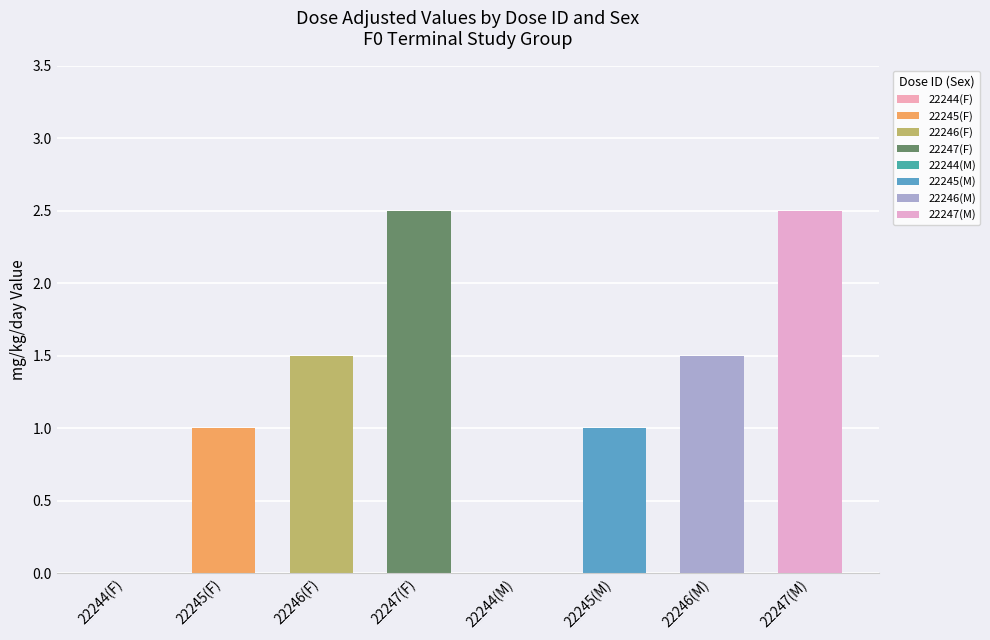

Are the bars horizontal?

No